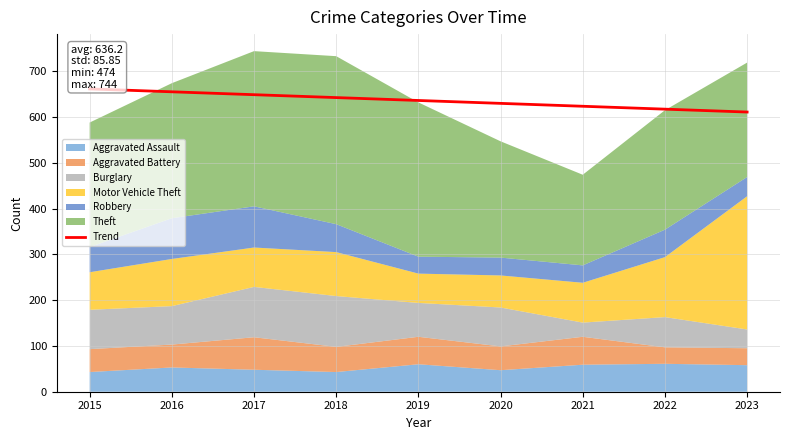

The value at 2018 is 642.5. True or false?

True